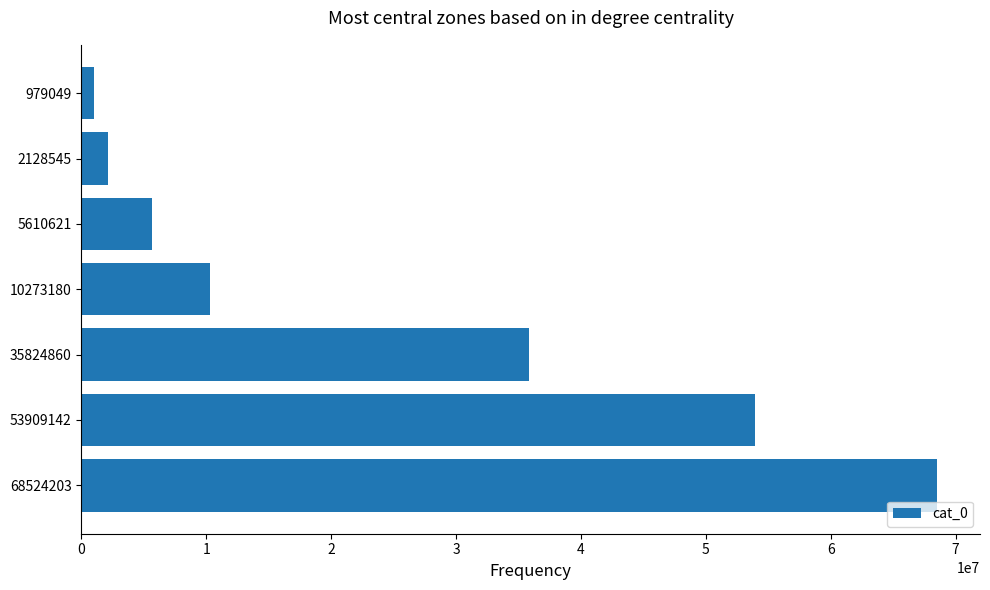

List the labels in order of value, largest first.

68524203, 53909142, 35824860, 10273180, 5610621, 2128545, 979049